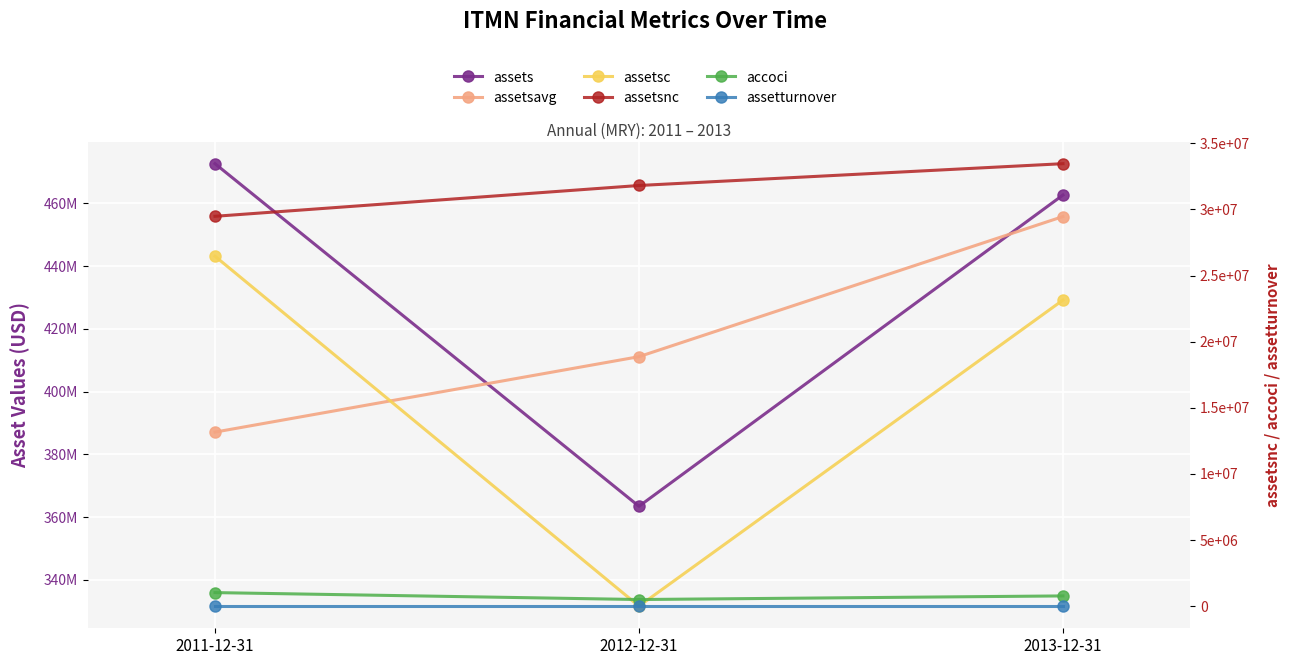

What are all the series names shown in the legend?

assets, assetsavg, assetsc, assetsnc, accoci, assetturnover